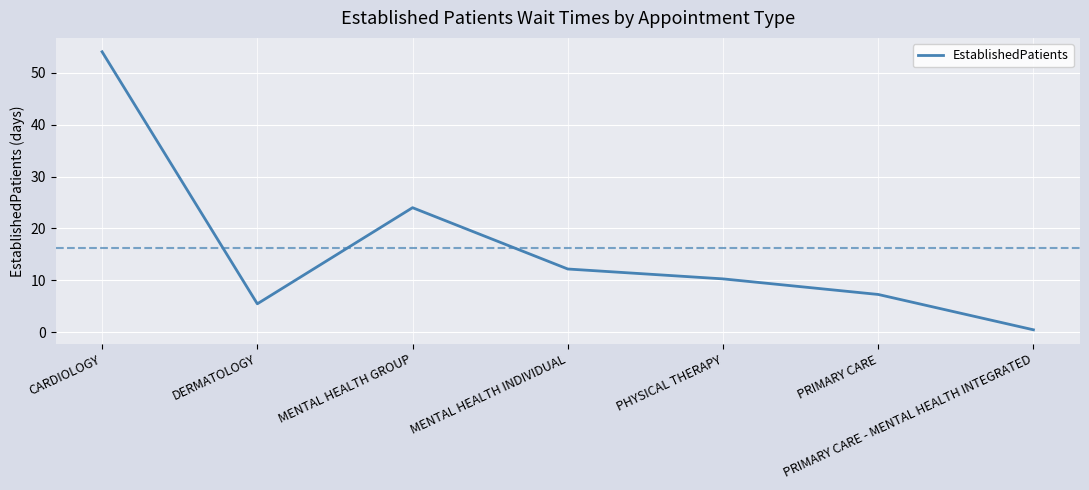

How many values exceed 10?

4